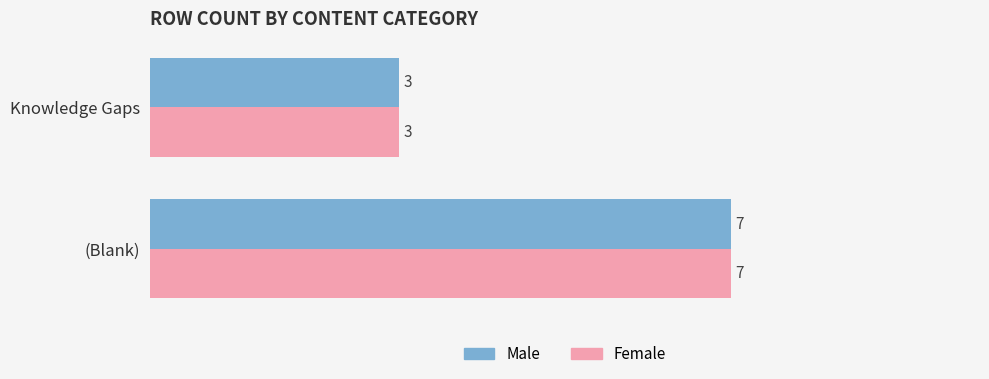

The Male series shows 7 at (Blank). True or false?

True